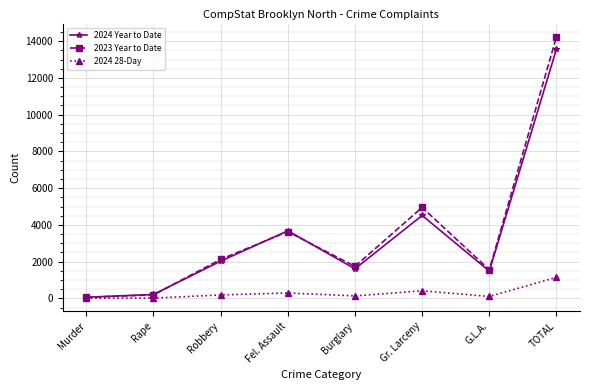

List the series in order of their peak value, highest first.

2023 Year to Date, 2024 Year to Date, 2024 28-Day